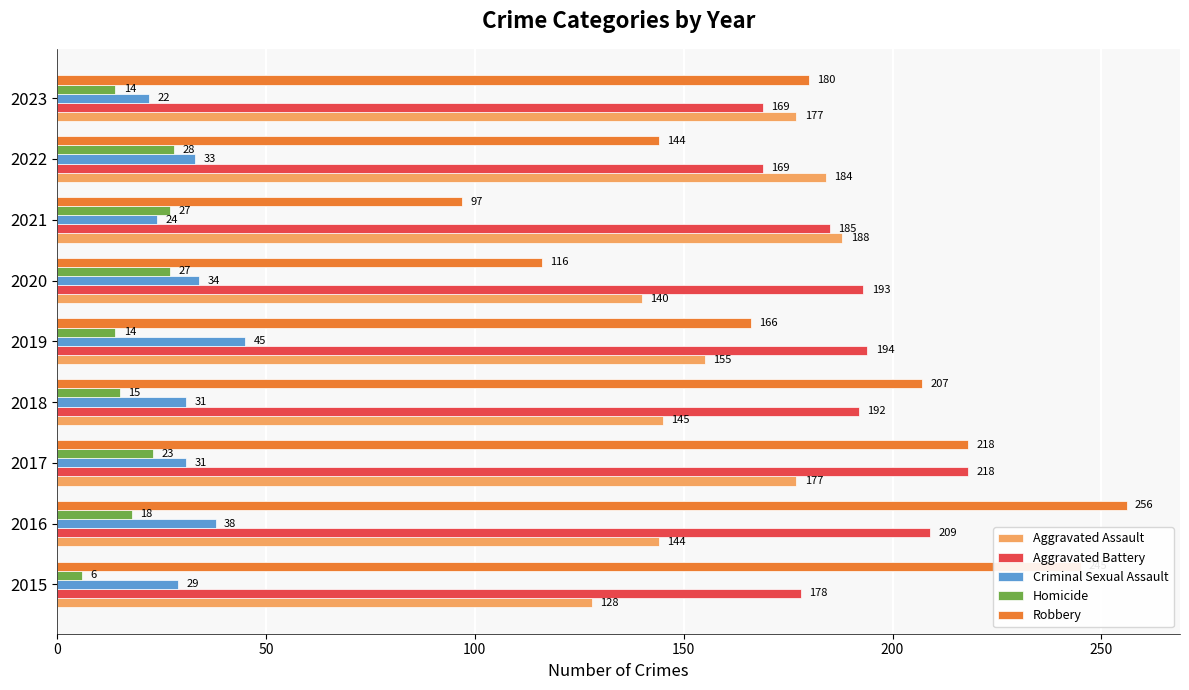

What are all the series names shown in the legend?

Aggravated Assault, Aggravated Battery, Criminal Sexual Assault, Homicide, Robbery